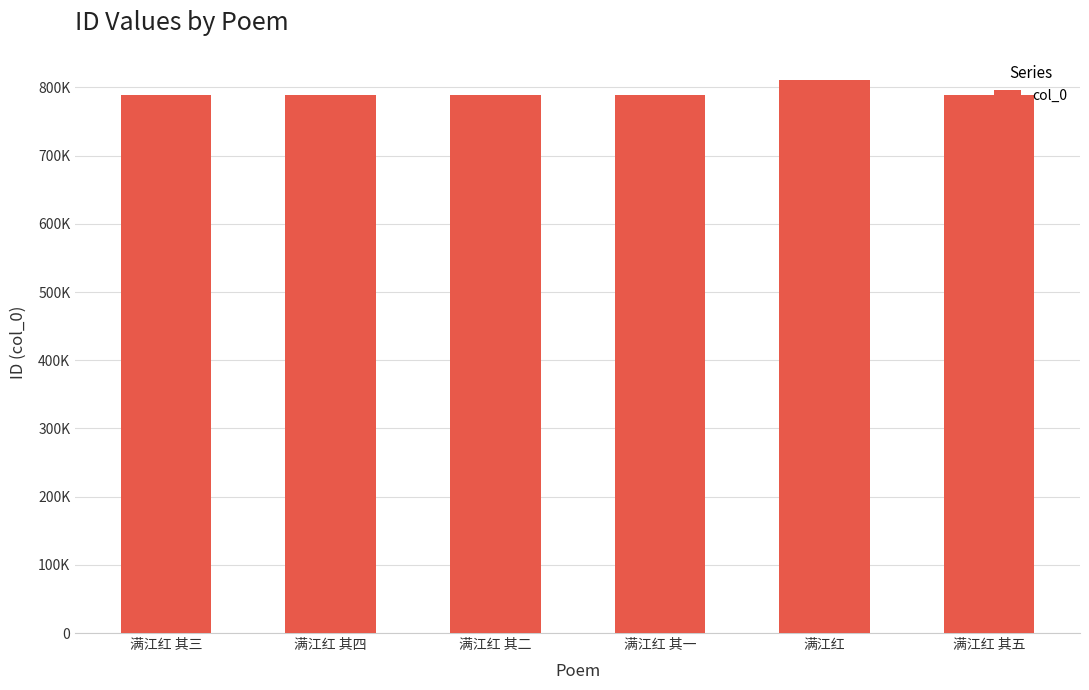

Is it true that the value at 满江红 is 811110?

True